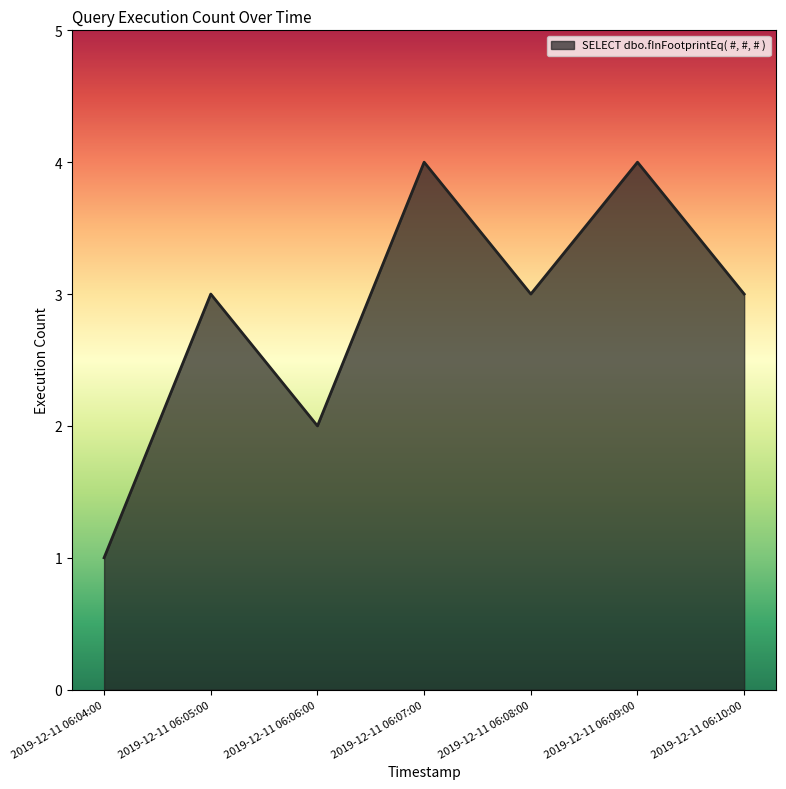

At which category does the chart reach its minimum across all series?

2019-12-11 06:04:00